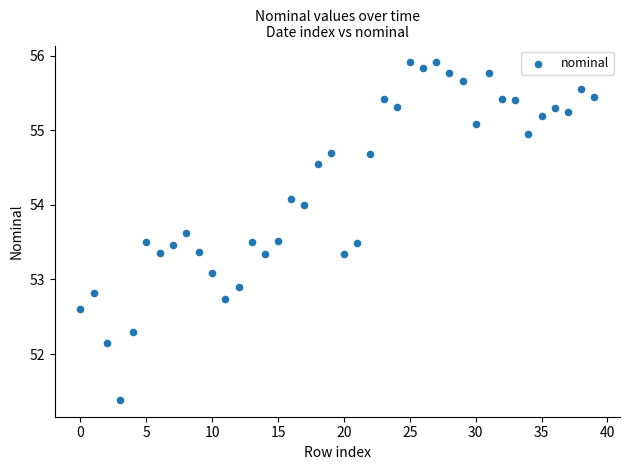

What is the range of Y values (max minus min)?

4.5